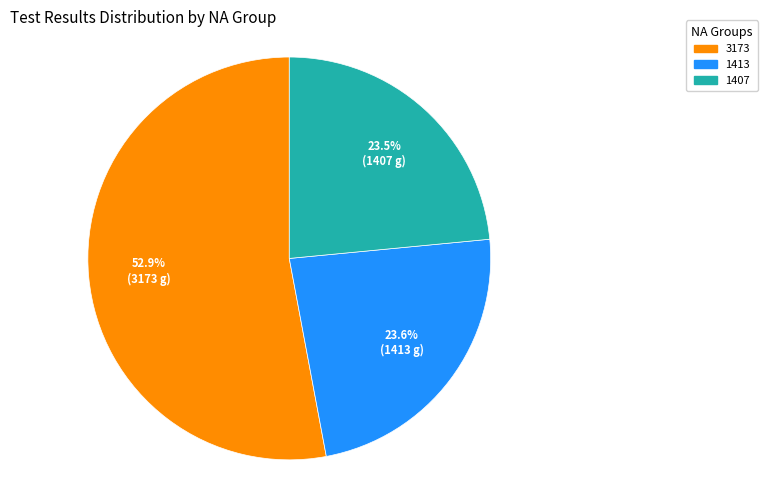

What percentage is the 1413 slice, to the nearest percent?

24%